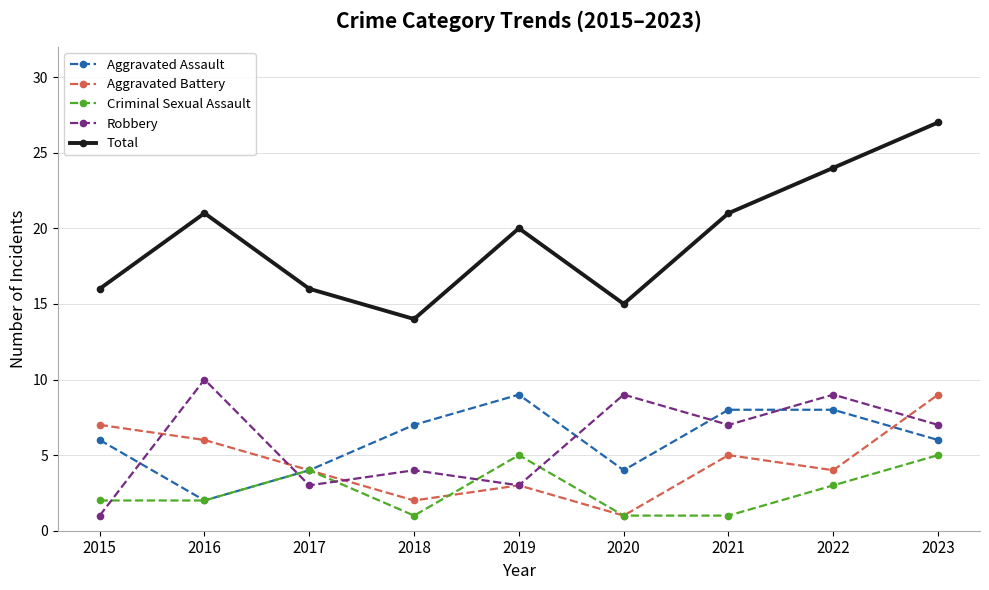

Is the value of Aggravated Assault at 2020 greater than the value of Criminal Sexual Assault at 2015?

Yes